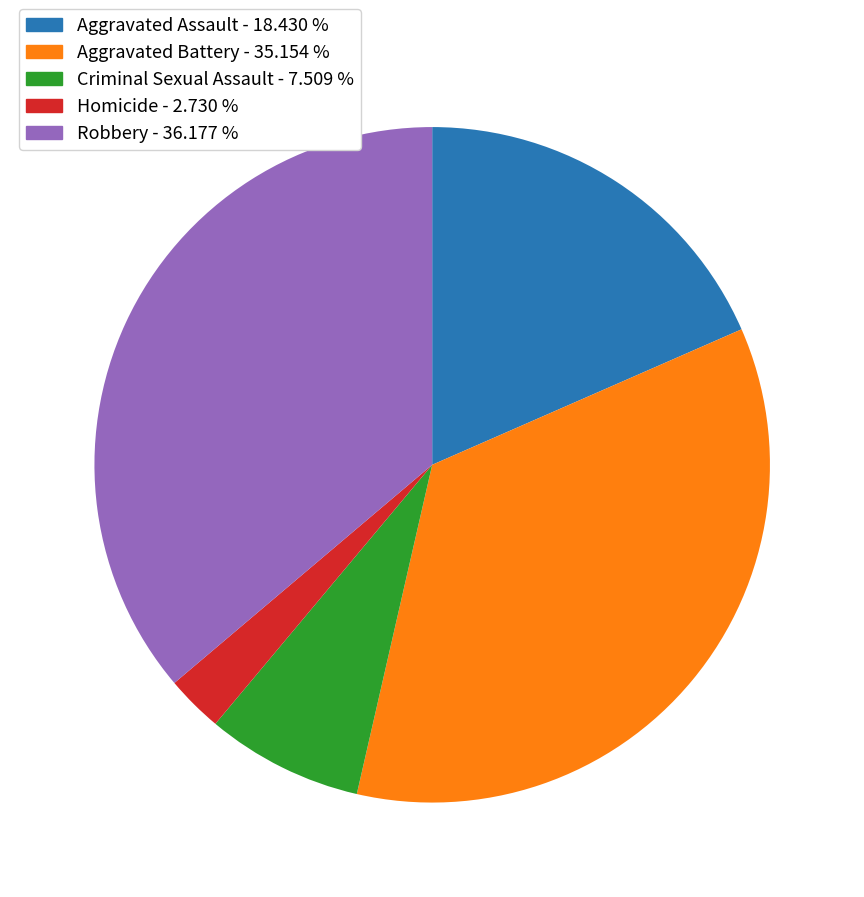

Do Homicide and Robbery together represent more than half of the pie?

No